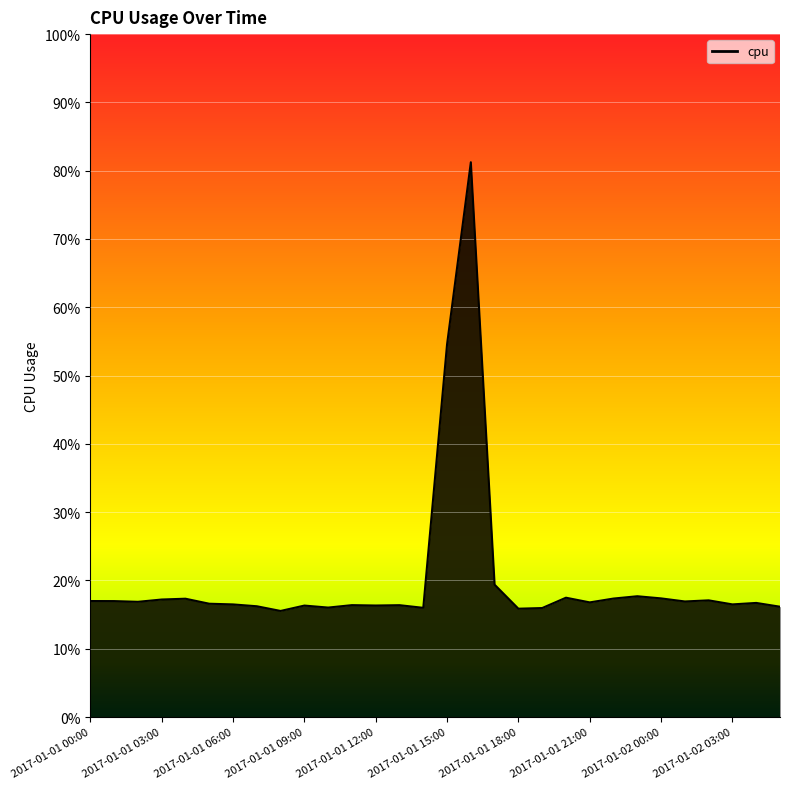

True or false: the data has more than 2 interior local peaks.

True